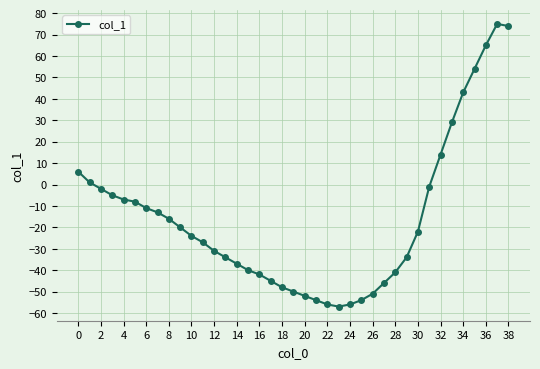

What is the smallest value displayed?

-57